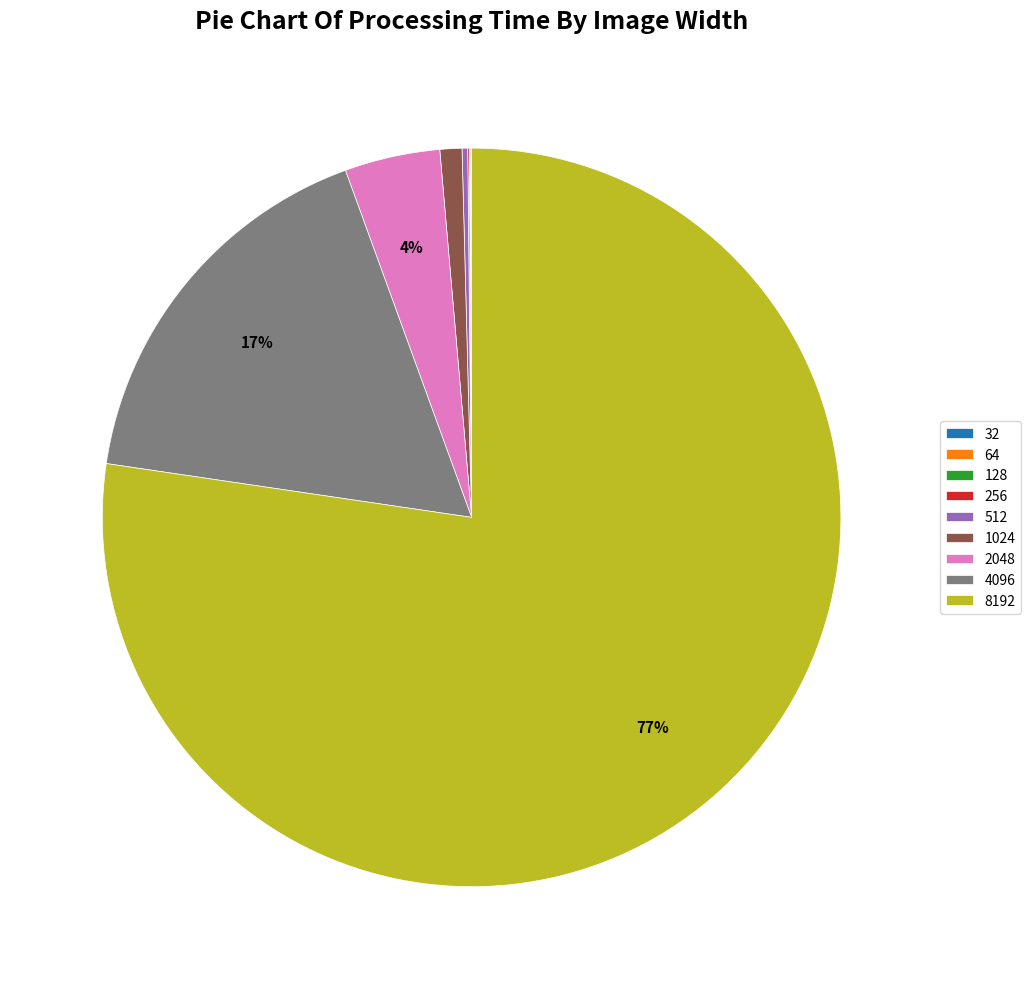

To the nearest percent, what is the average slice percentage?

11%